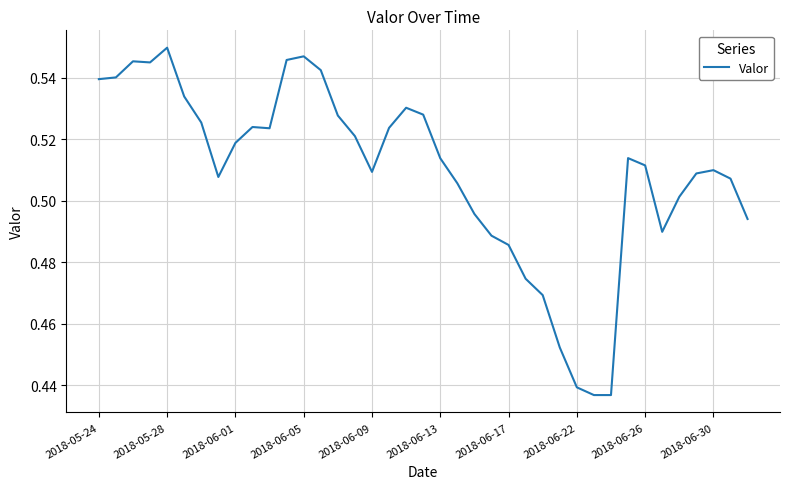

Is it true that the value at 2018-05-24 is 0.8?

False